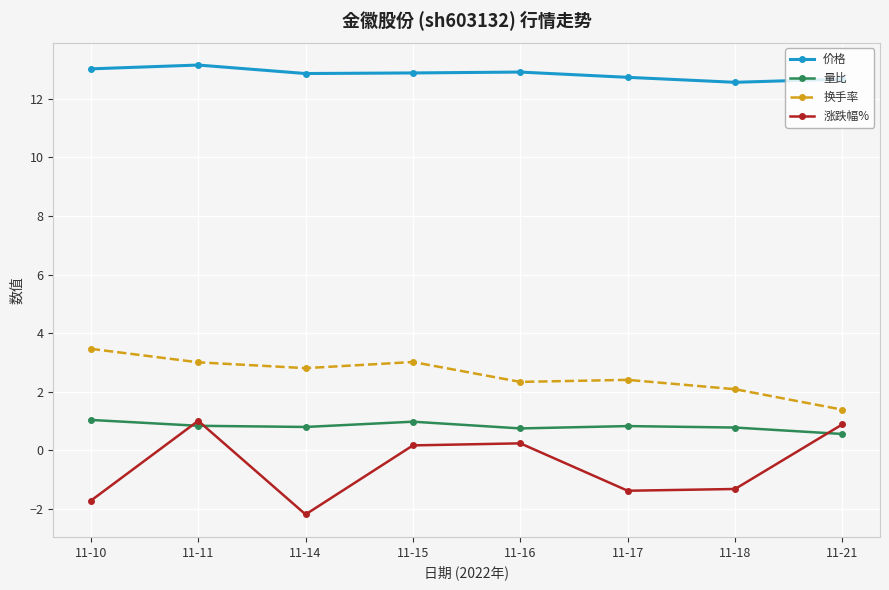

How many distinct data groups are displayed?

4